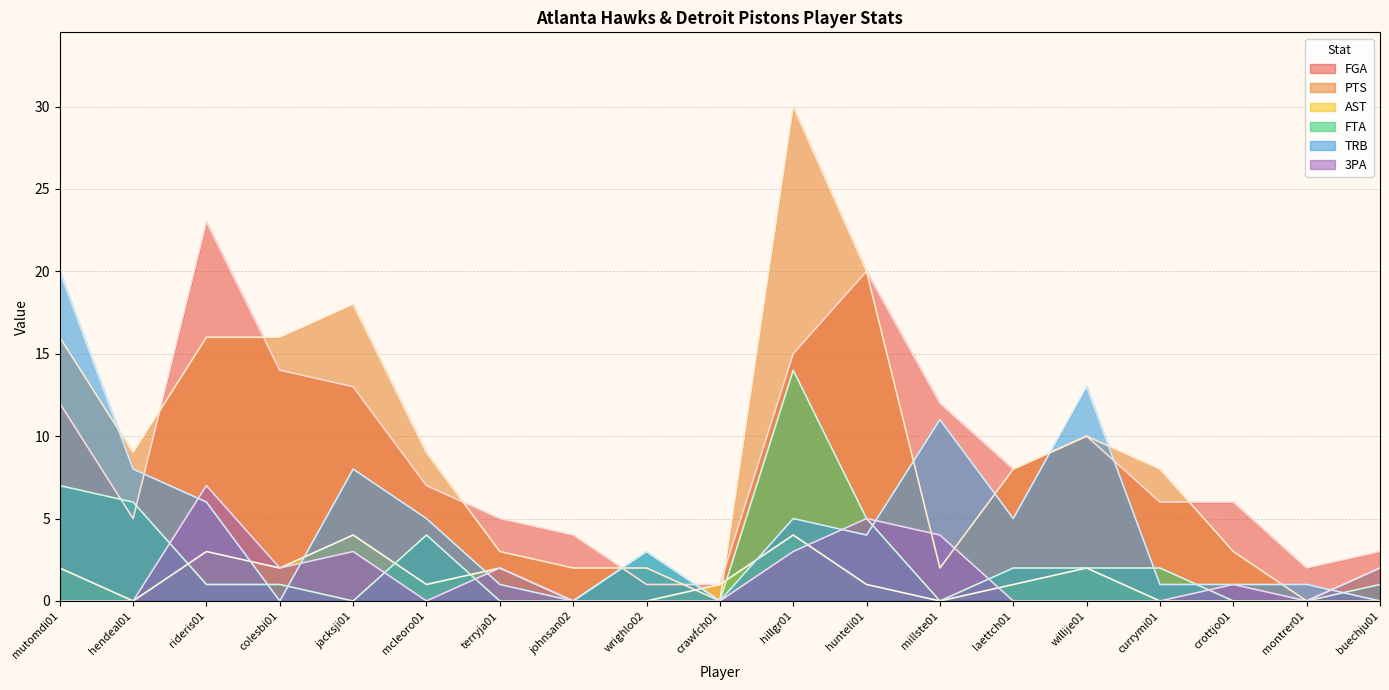

How many lines are shown in the chart?

6